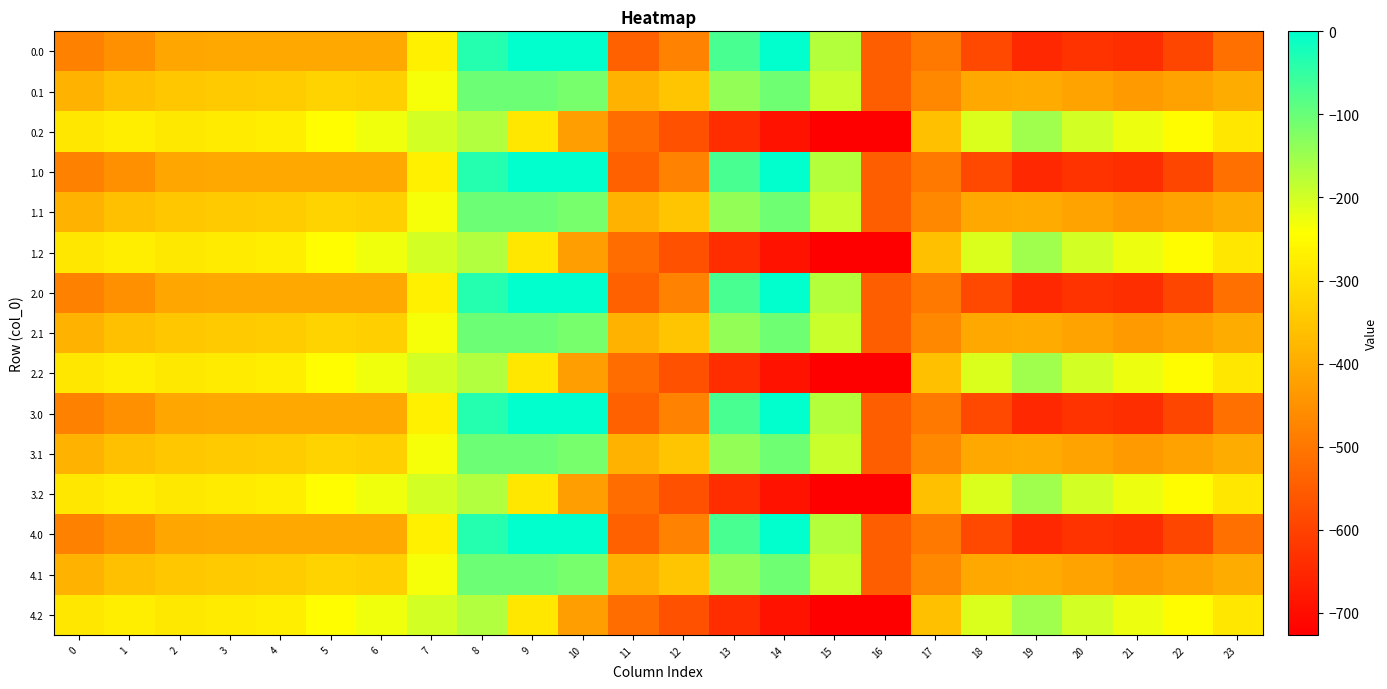

Rank the series by their maximum value, from lowest to highest.

0.2, 1.2, 2.2, 3.2, 4.2, 0.1, 1.1, 2.1, 3.1, 4.1, 0.0, 1.0, 2.0, 3.0, 4.0